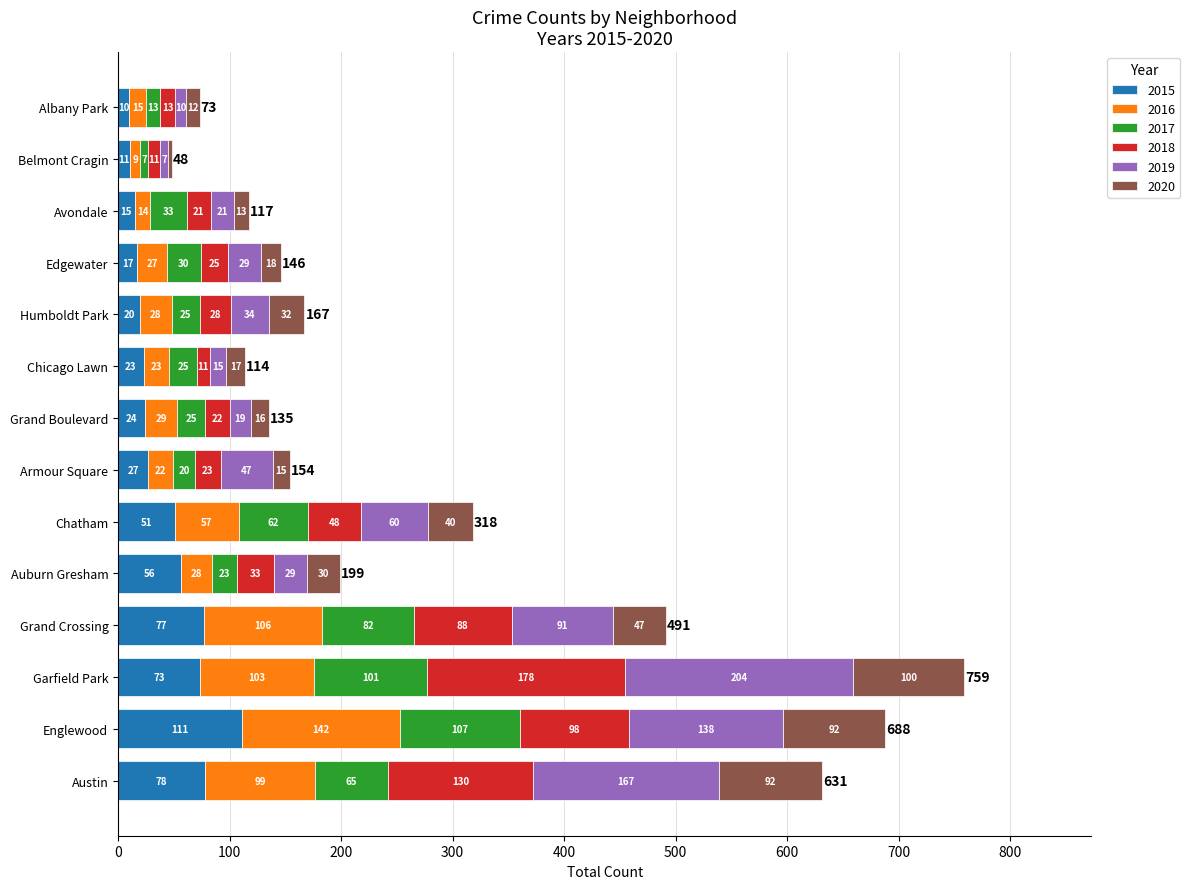

At which label is 2015 closest to 60?

Auburn Gresham